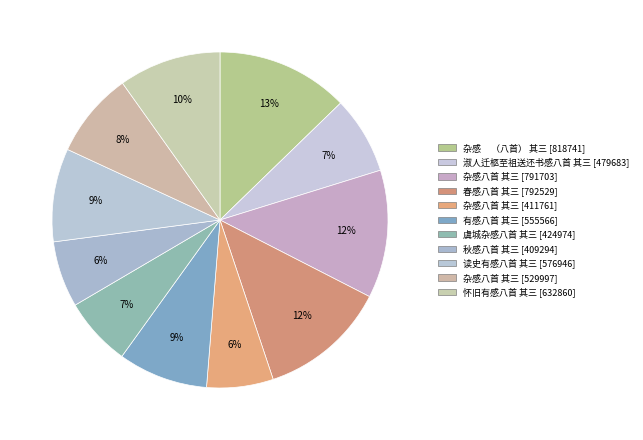

What is the largest slice in the pie chart?

杂感     （八首） 其三